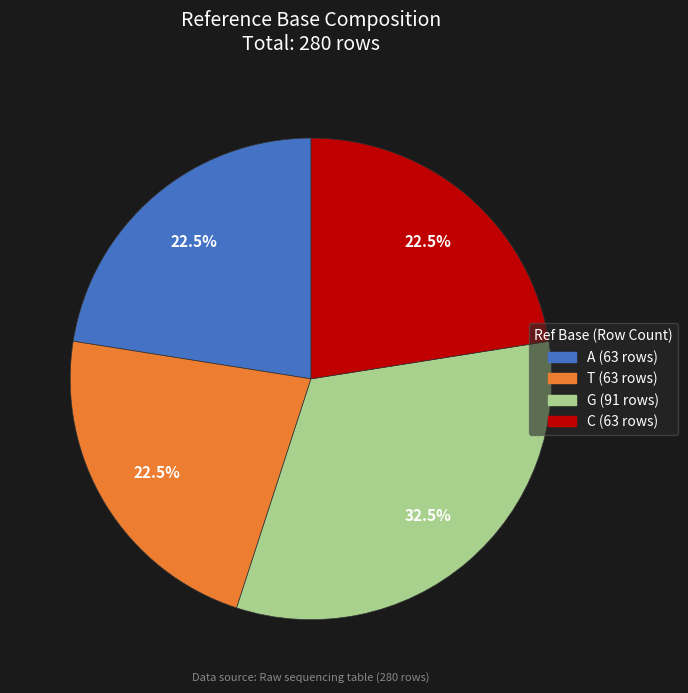

Is A the majority of the pie?

No